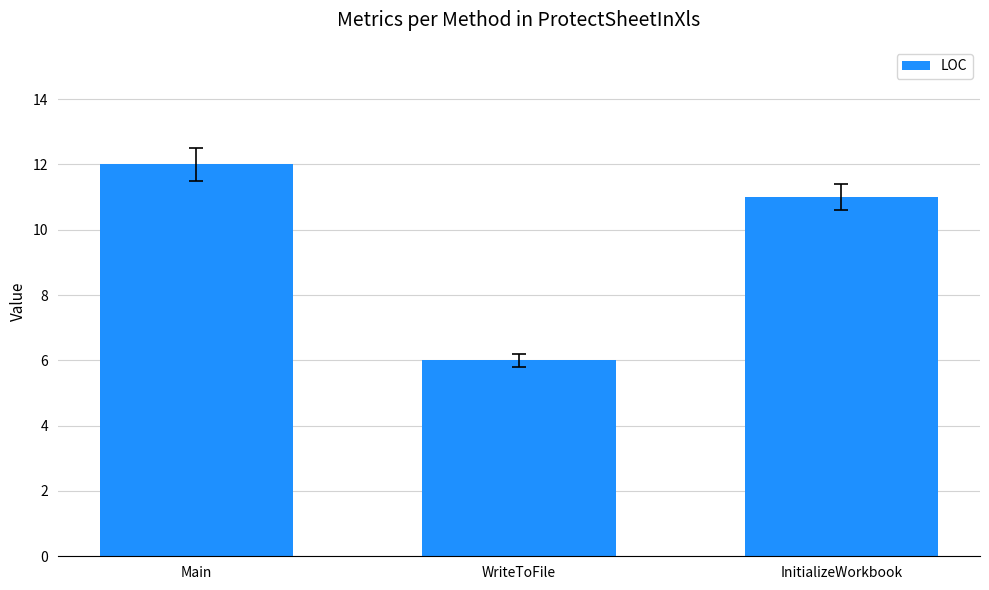

List the labels in order of value, smallest first.

WriteToFile, InitializeWorkbook, Main